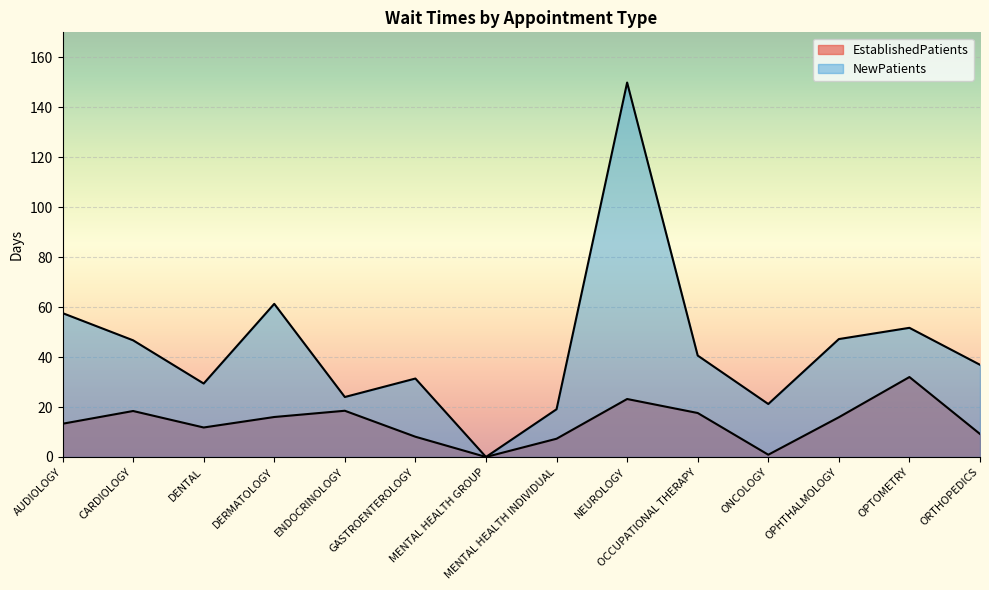

Does the chart display data point markers on the line(s)?

No